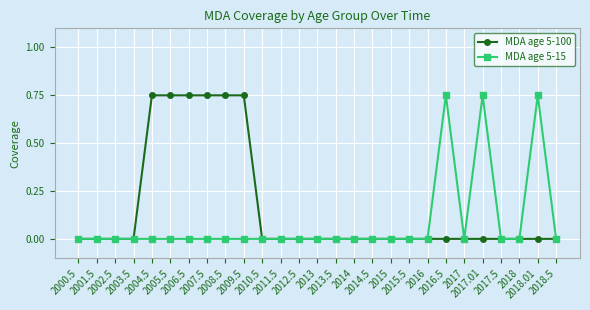

Which series has the largest total across all categories?

MDA age 5-100